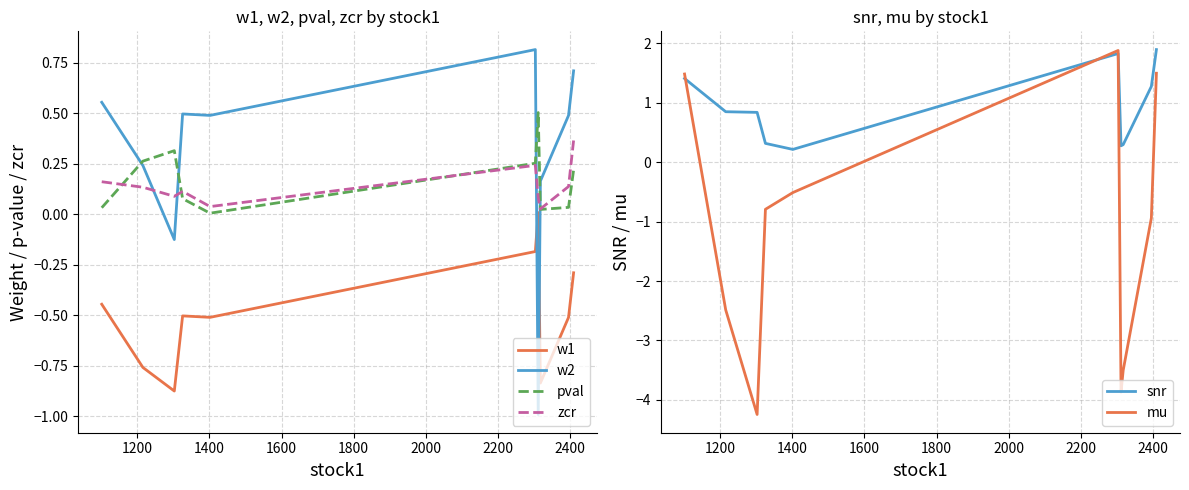

What is the difference between the maximum and minimum values in the zcr series?

0.3